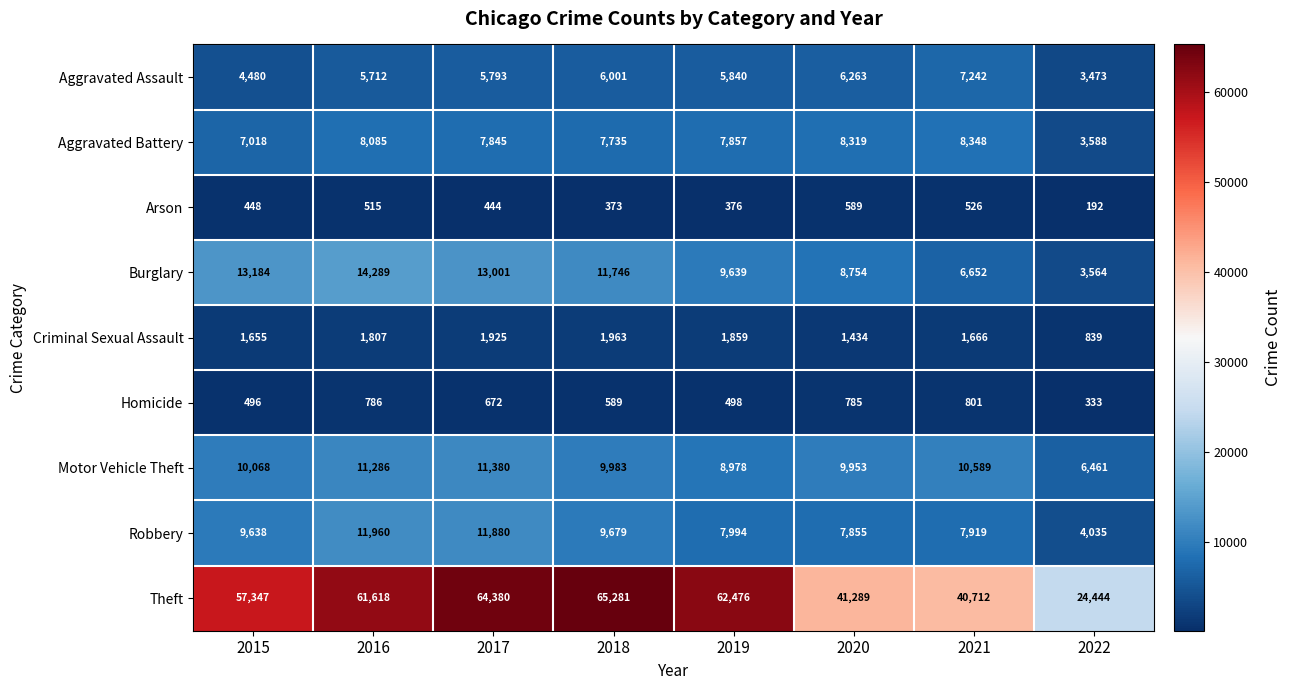

What is the highest value of the Theft series?

65281